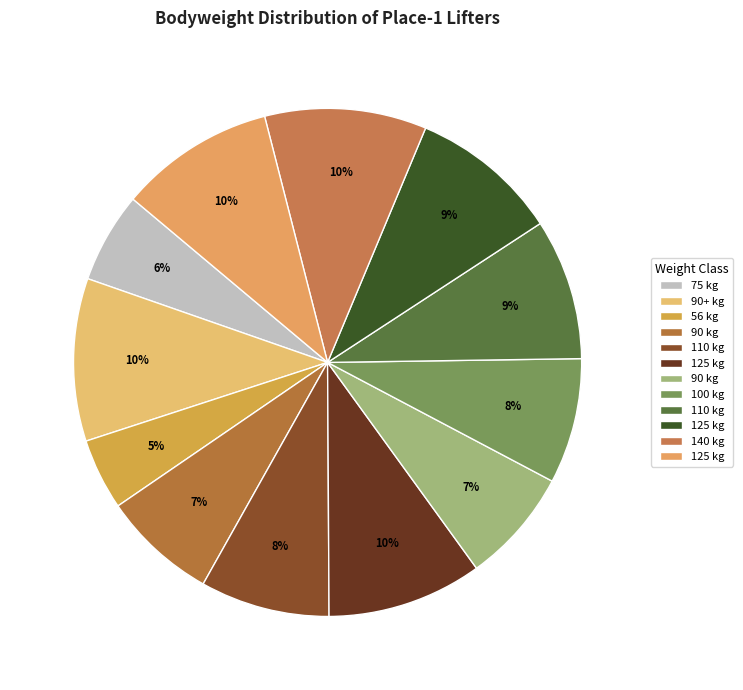

Count the number of slices in the pie.

12